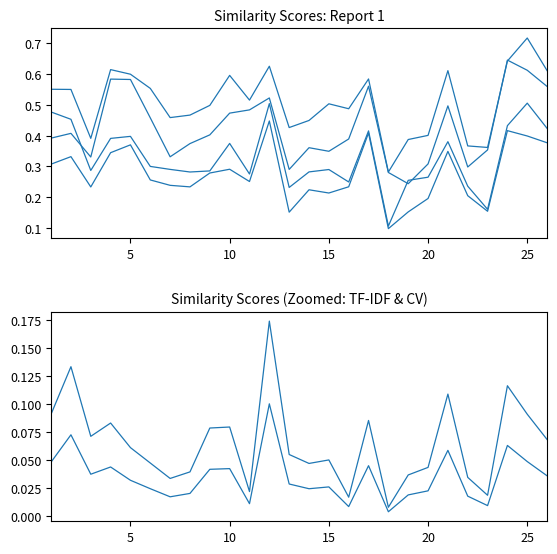

Is it true that stem_glove_softcosine equals 0.3 at 20?

True